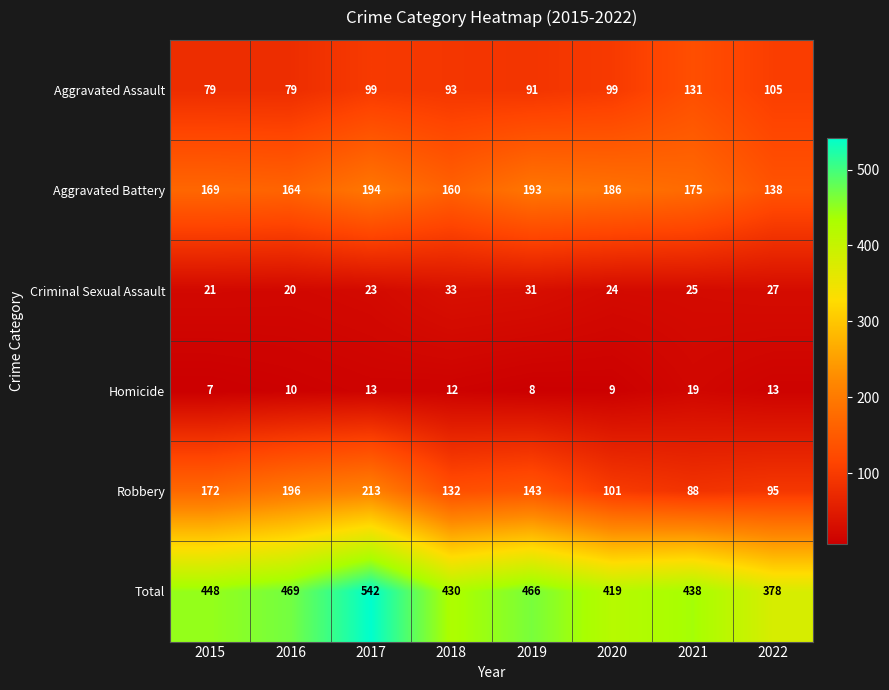

What is the sum of the Criminal Sexual Assault values at 2022 and 2021?

52